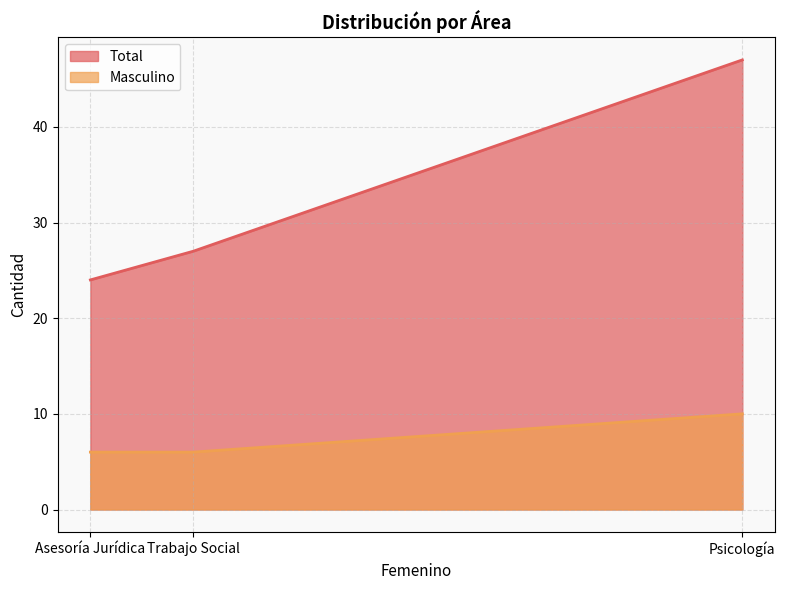

What is the highest value of the Total series?

47